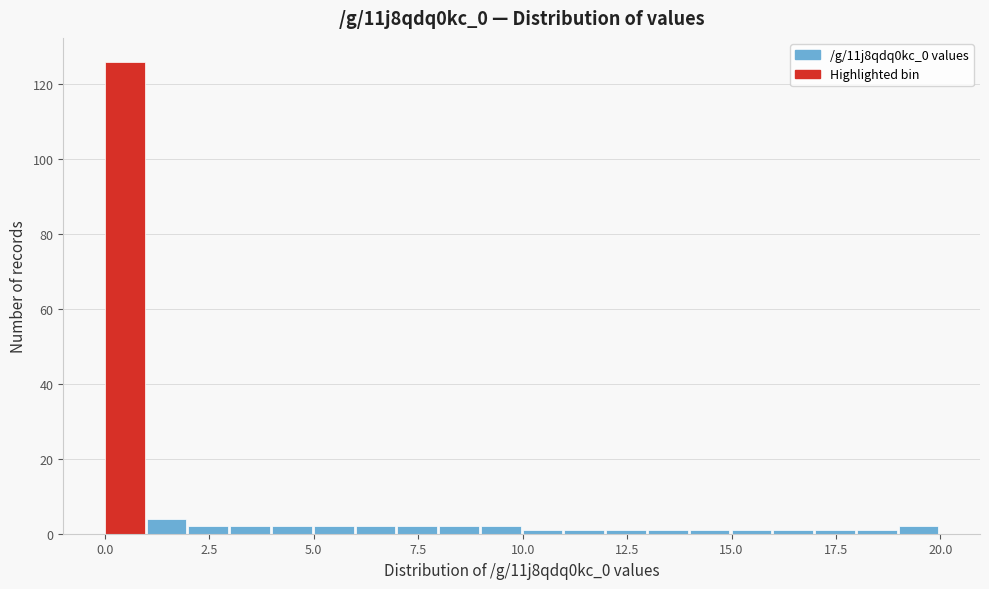

Around what value on the x-axis is the tallest bar? Give the approximate position of its centre, as read against the axis.

0.5